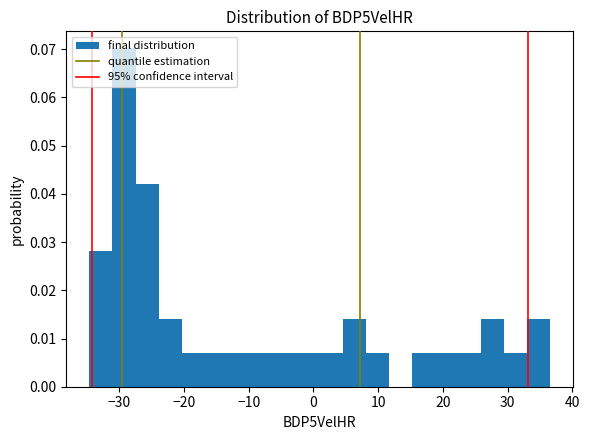

Around what value on the x-axis is the tallest bar? Give the approximate position of its centre, as read against the axis.

-29